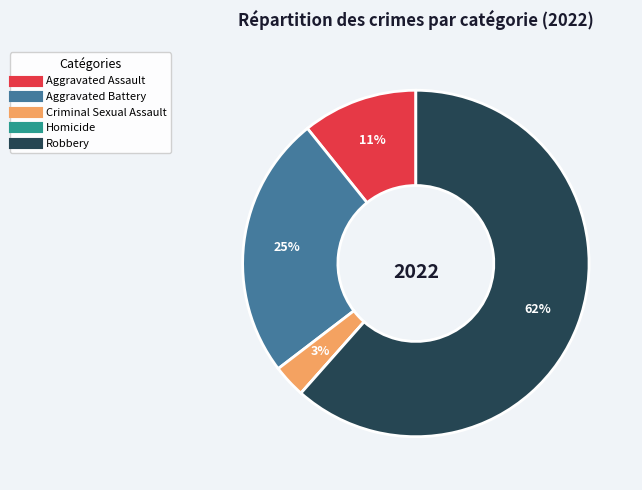

The Criminal Sexual Assault slice represents 3% of the pie. True or false?

True